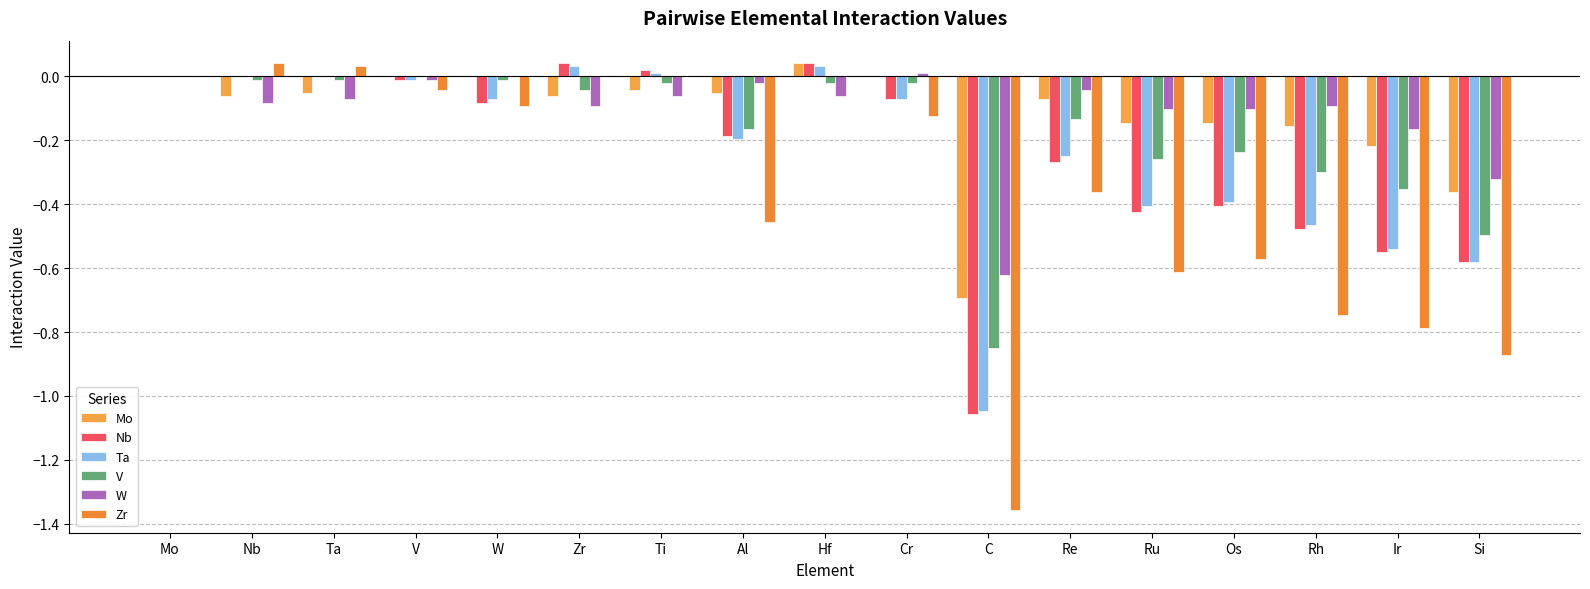

What is the minimum value for Nb?

-1.1